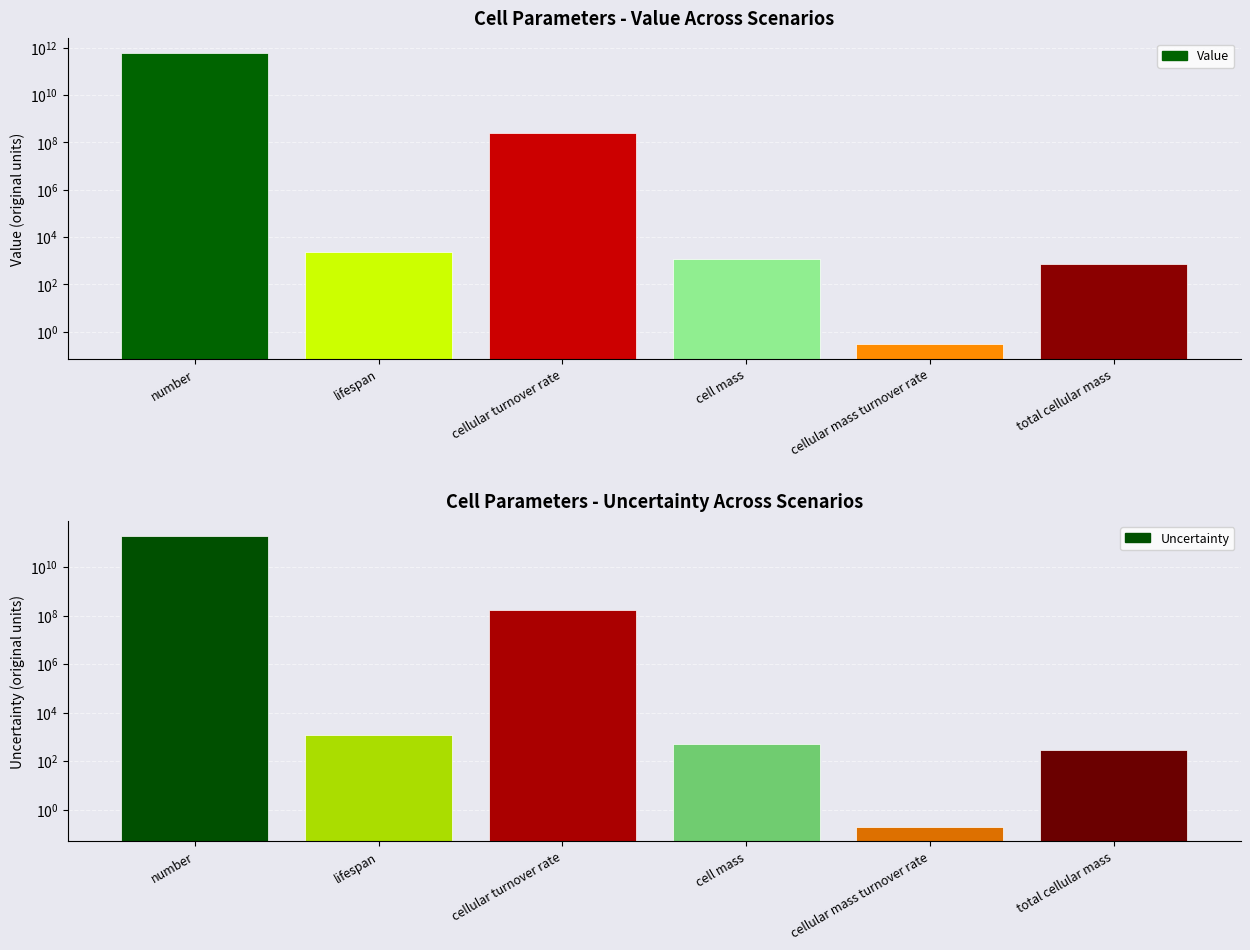

Rank the series by their maximum value, from lowest to highest.

Uncertainty, Value